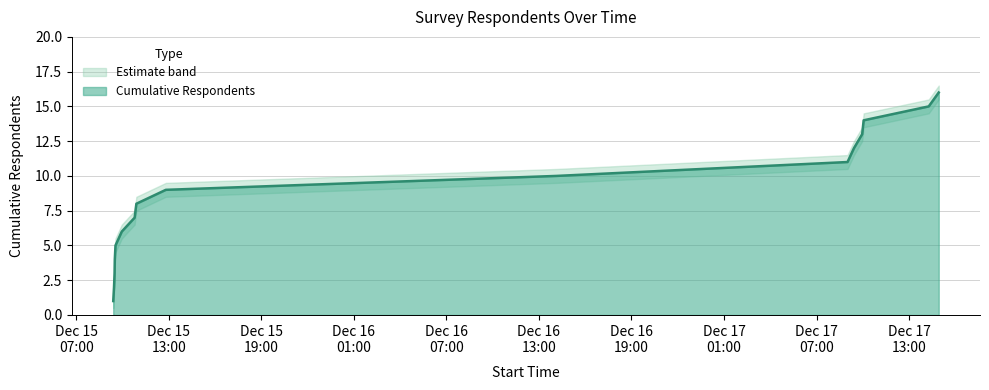

True or false: Cumulative Respondents and Respondents per hour (upper) cross at least once.

False